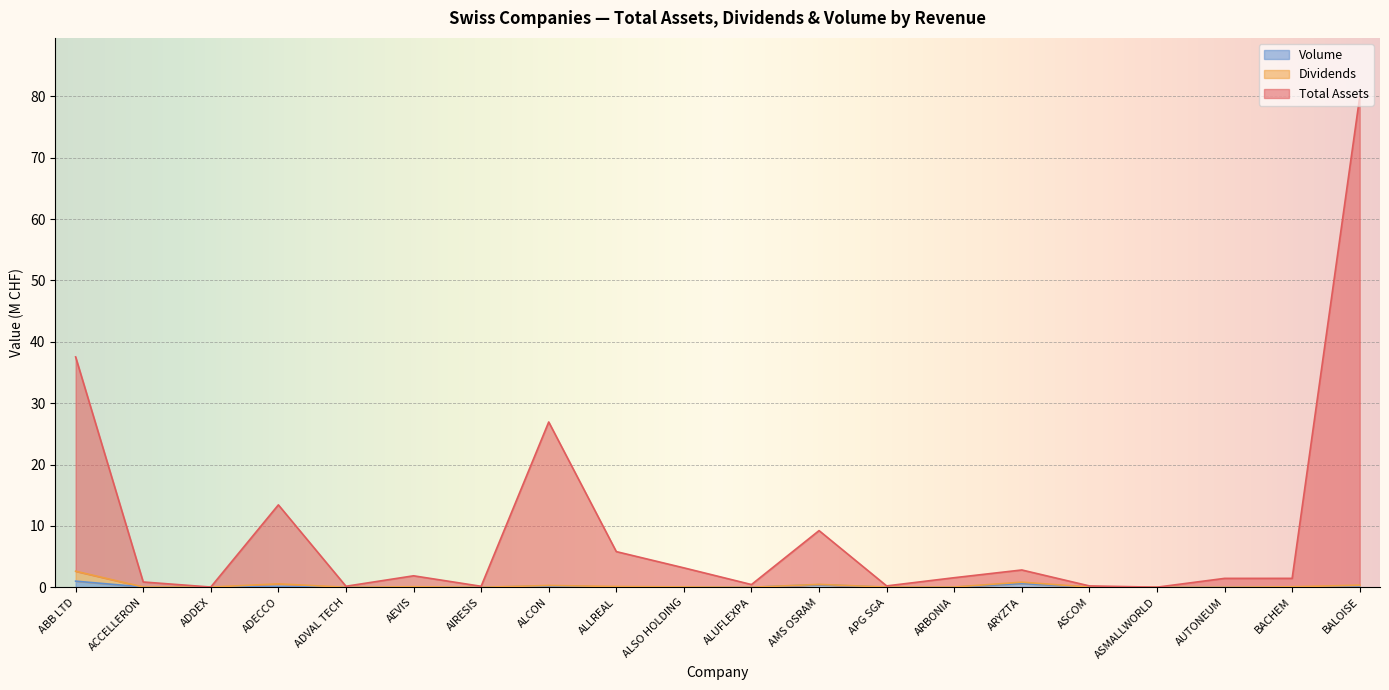

Read the Volume value at ALCON.

0.2